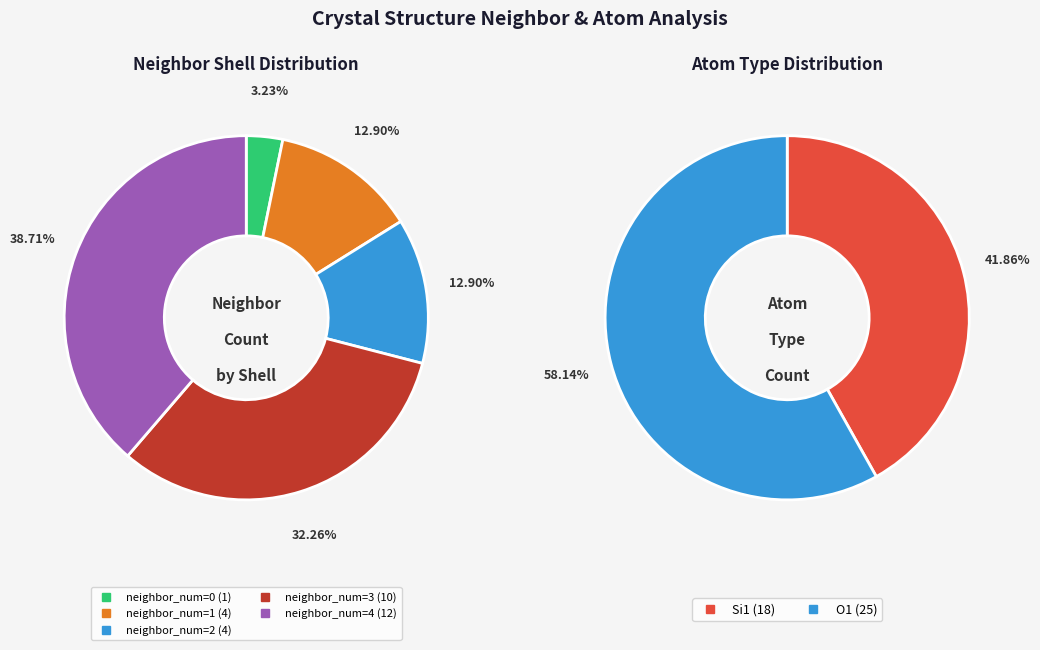

Does 4 account for over 50% of the chart?

No